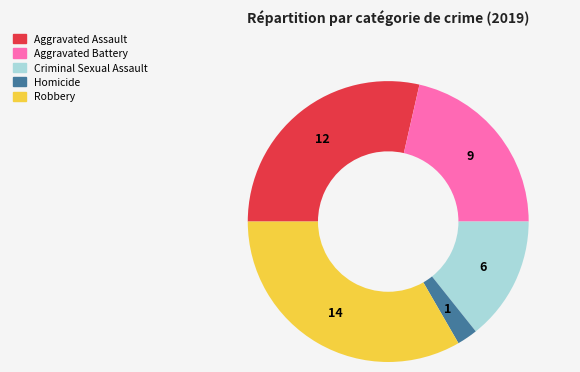

Combined, do Aggravated Assault and Robbery account for over 50%?

Yes